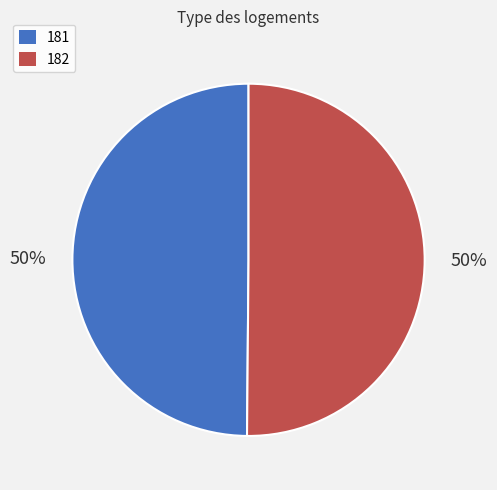

What is the ratio of the value at 182 to the value at 181?

1.0